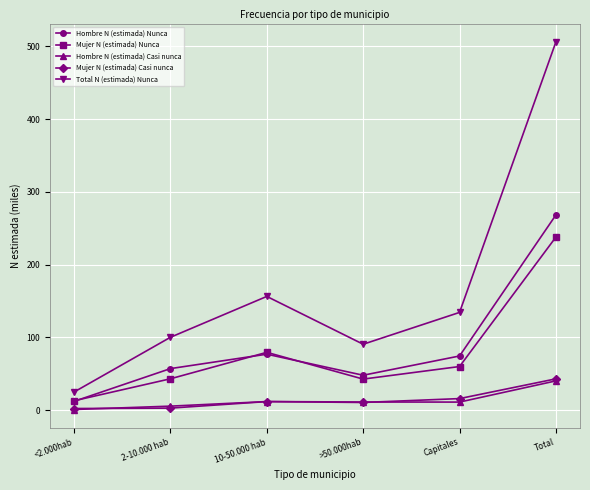

True or false: Hombre N (estimada) Nunca has a value of 72.5 at >50.000hab.

False